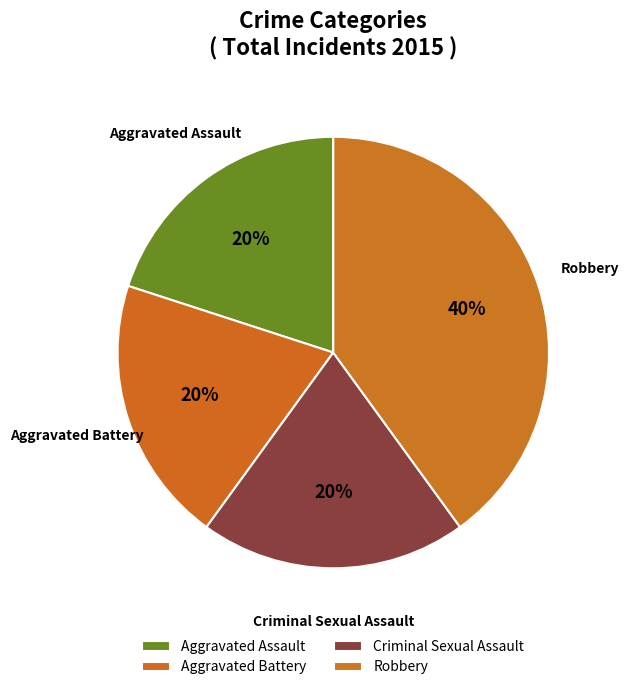

Is there any slice that represents more than half of the pie?

No